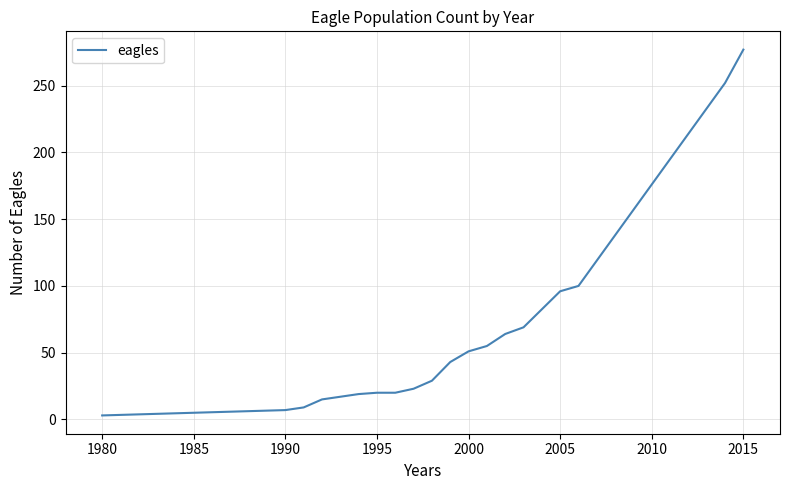

What is the maximum value shown in the chart?

277